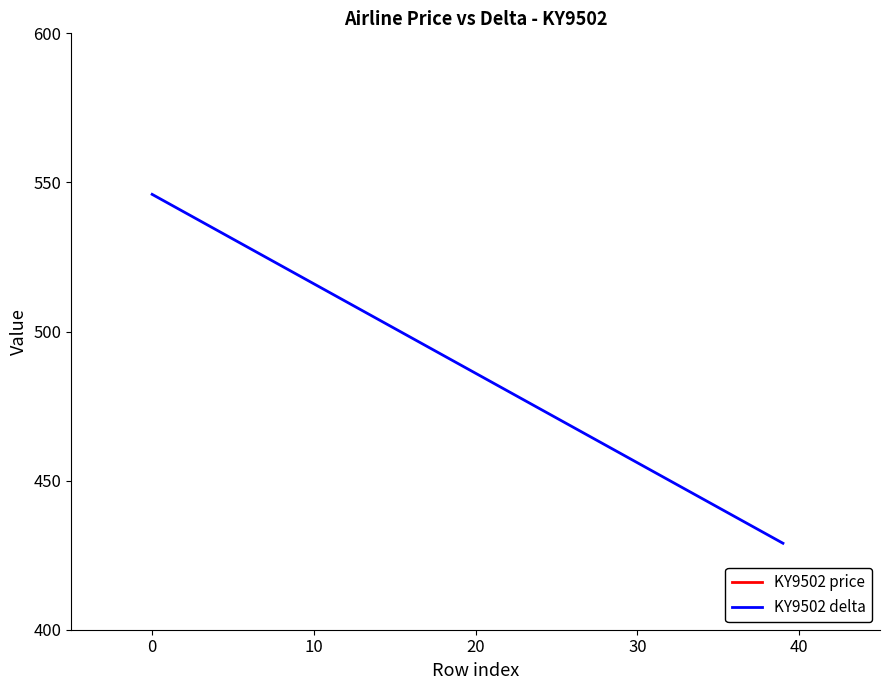

True or false: KY9502 delta has a value of 723 at 35.

False